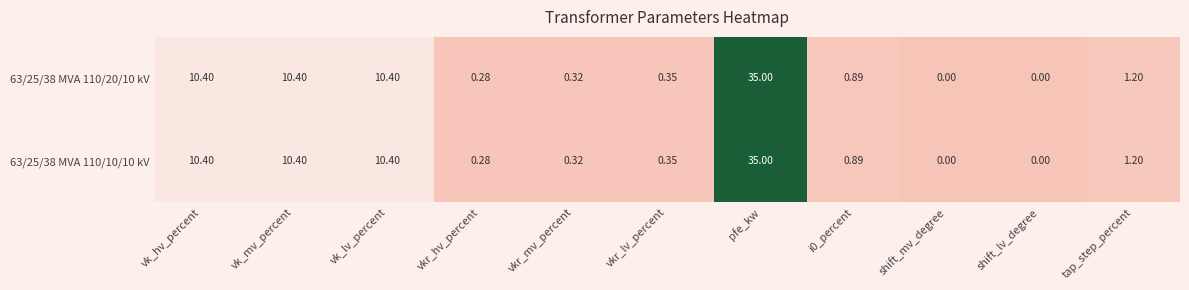

Is the value of 63/25/38 MVA 110/10/10 kV at shift_mv_degree greater than the value of 63/25/38 MVA 110/20/10 kV at vk_mv_percent?

No